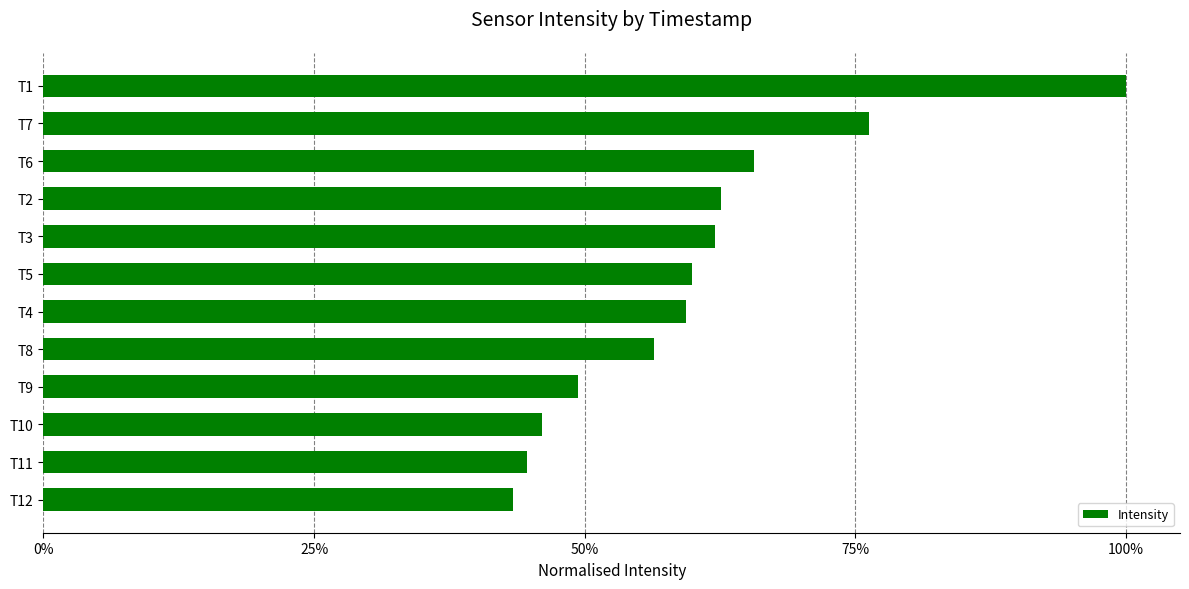

Does the chart contain any negative values?

No